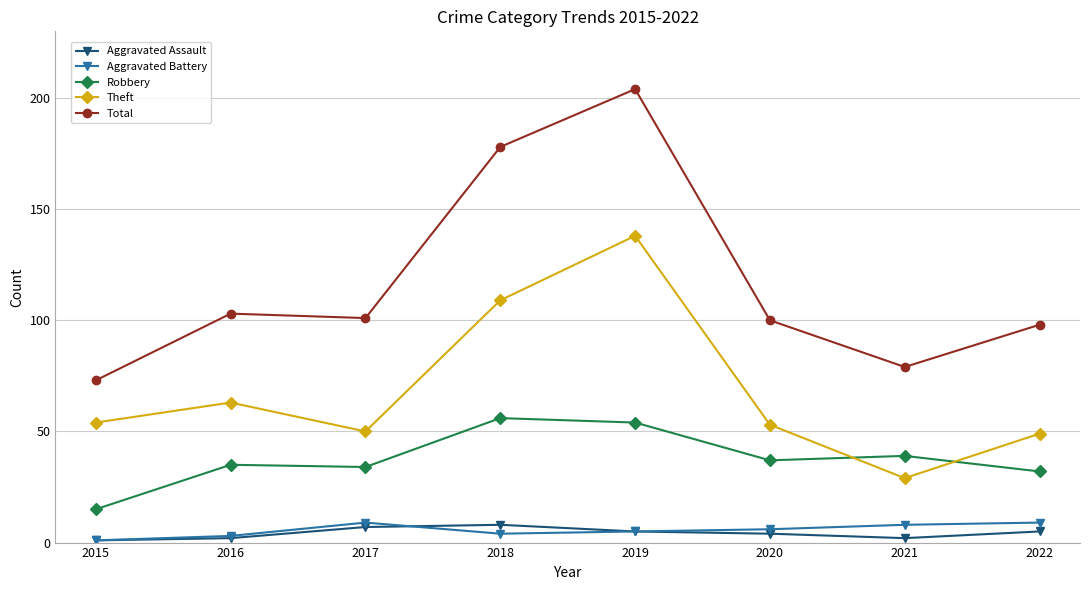

True or false: Total and Aggravated Assault intersect in this chart.

False